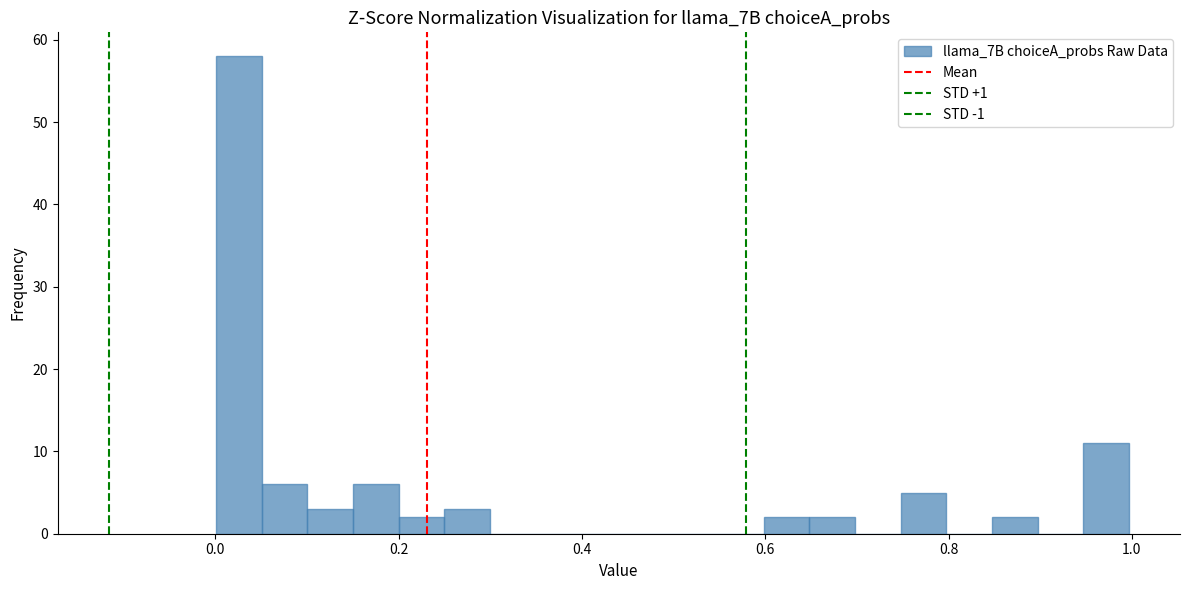

Around what value on the x-axis is the tallest bar? Give the approximate position of its centre, as read against the axis.

0.02